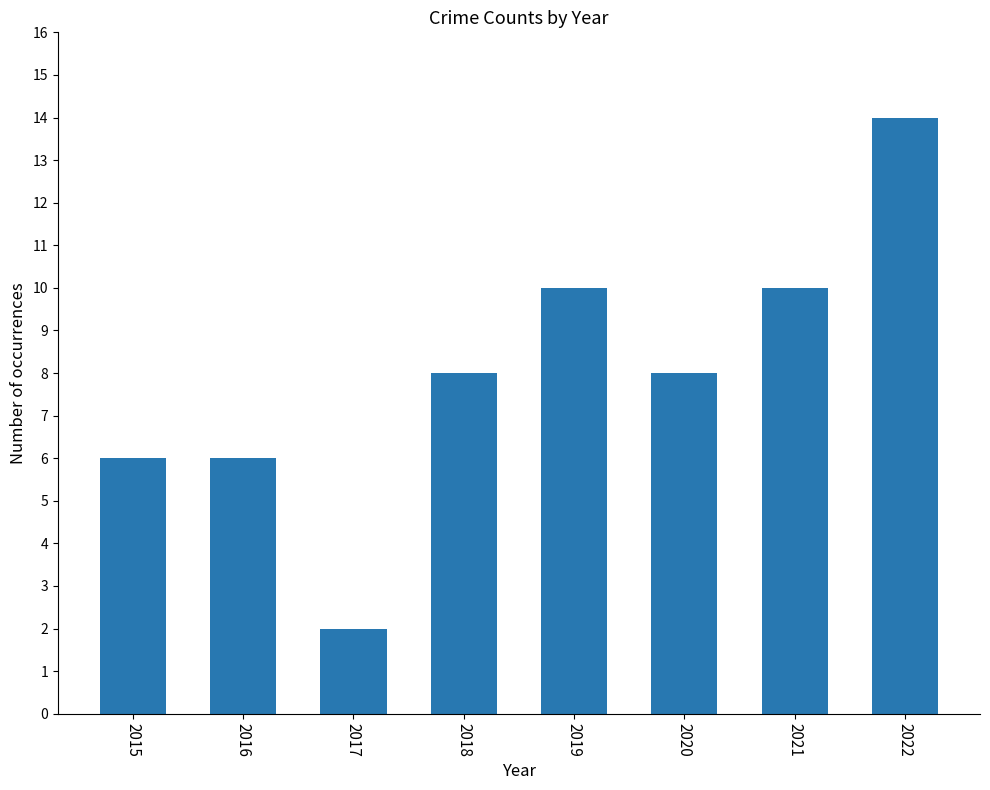

Reading left to right, list all the values displayed in this chart.

2015=6	2016=6	2017=2	2018=8	2019=10	2020=8	2021=10	2022=14